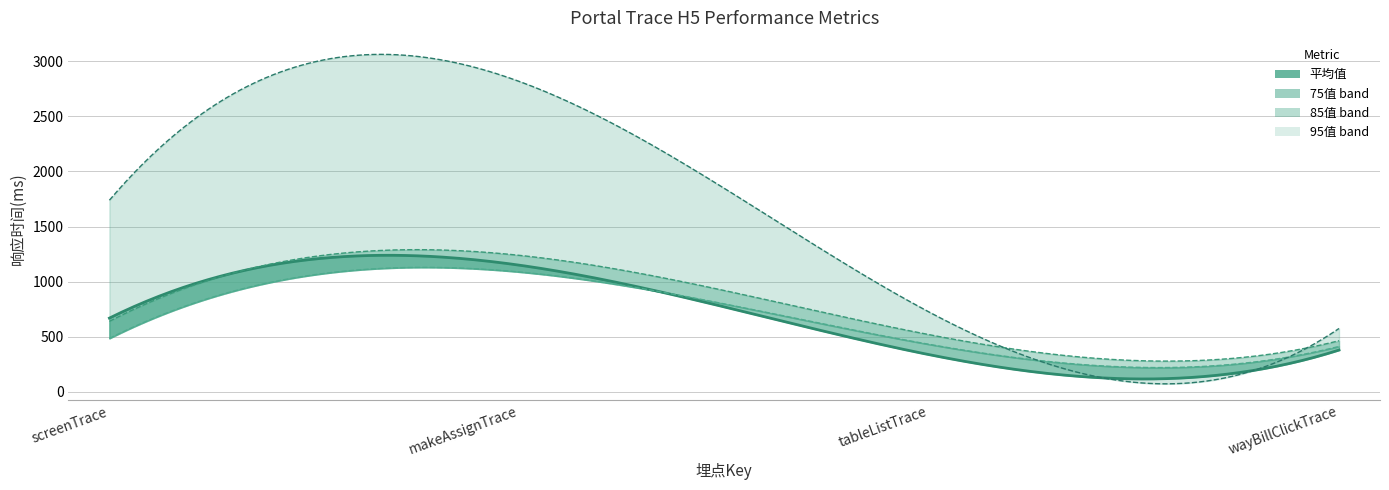

What position from the right is memo._portal_screenTrace_h5?

4